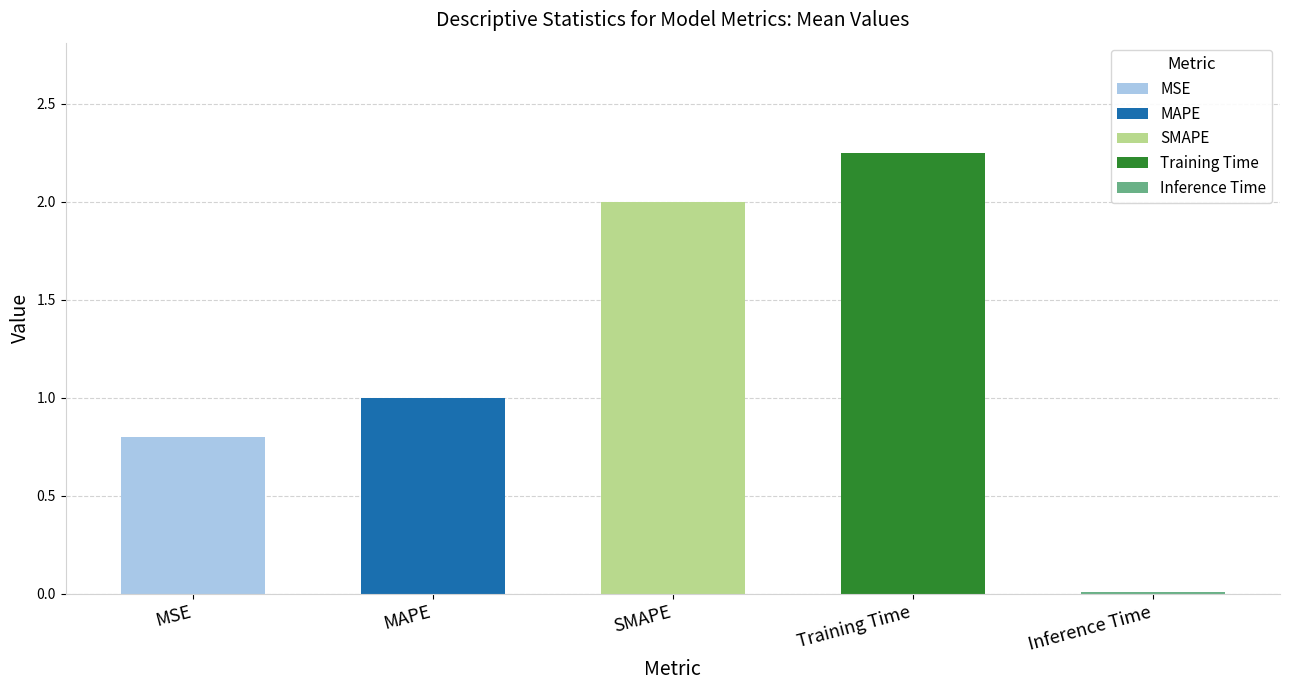

Reading right to left, transcribe all the data shown in this chart.

0.0	2.3	2.0	1.0	0.8